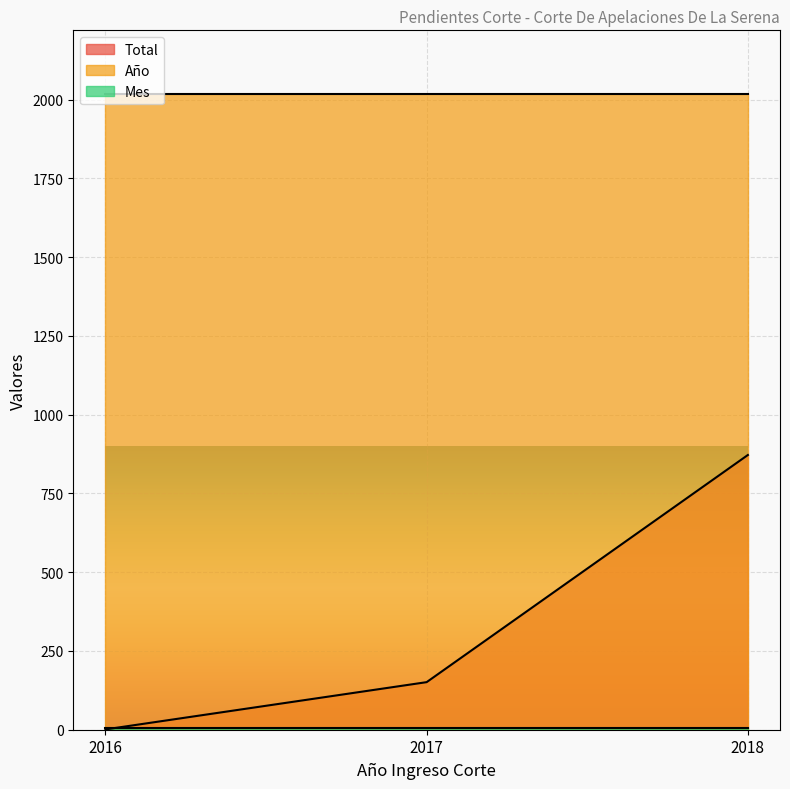

What value does the Mes series have at 2018?

4